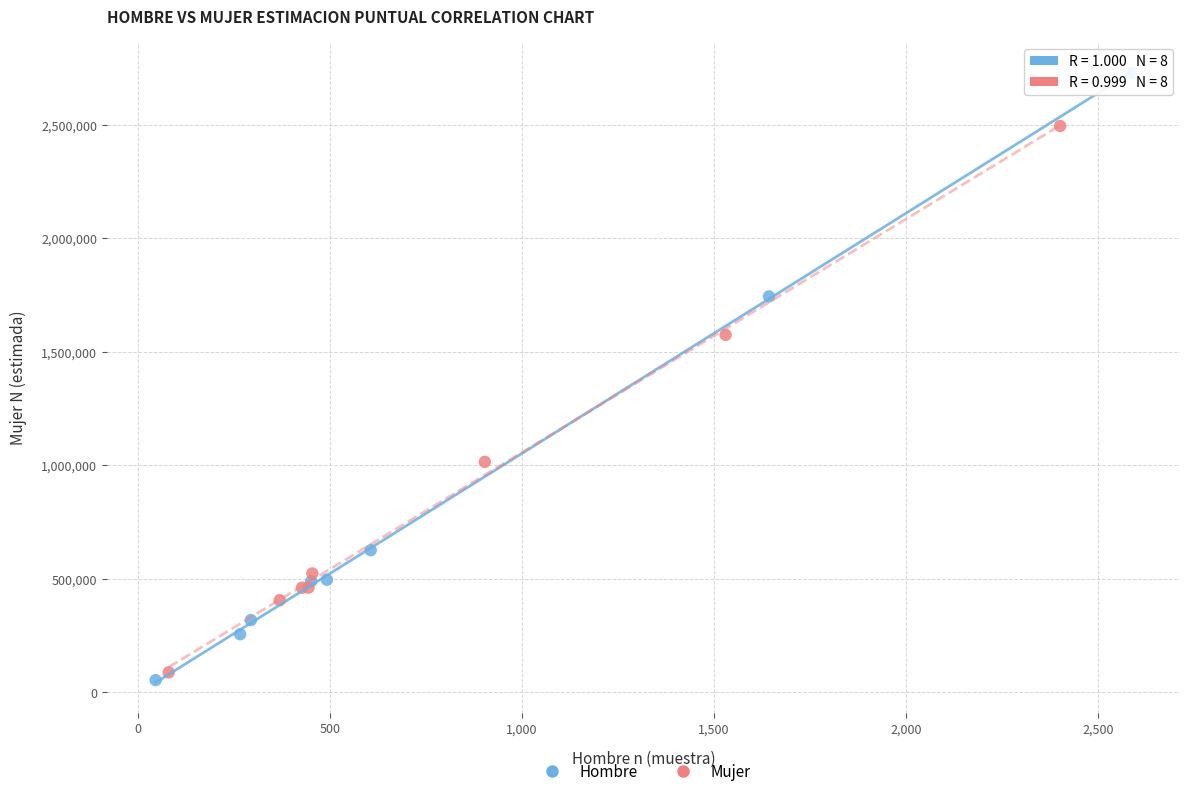

Which series has the widest spread of Y values?

Hombre